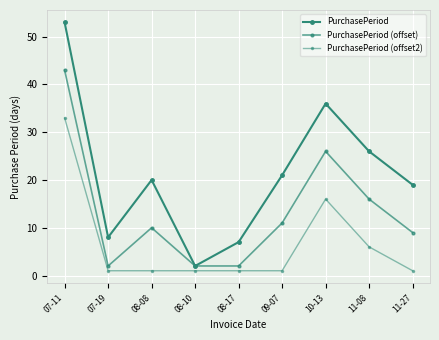

What is the difference between the maximum and second lowest values in the PurchasePeriod (offset) series?

41